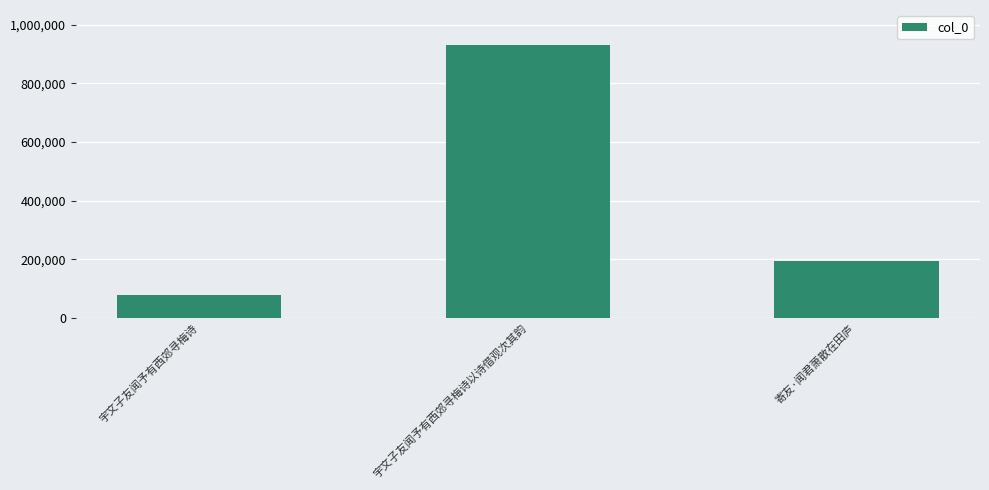

At which category does the chart reach its peak across all series?

宇文子友闻予有西郊寻梅诗以诗借观次其韵